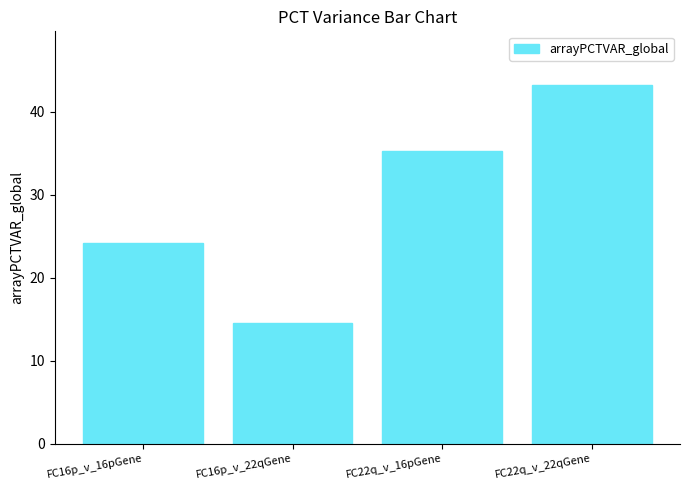

True or false: the data shows 14.5 at FC16p_v_22qGene.

True